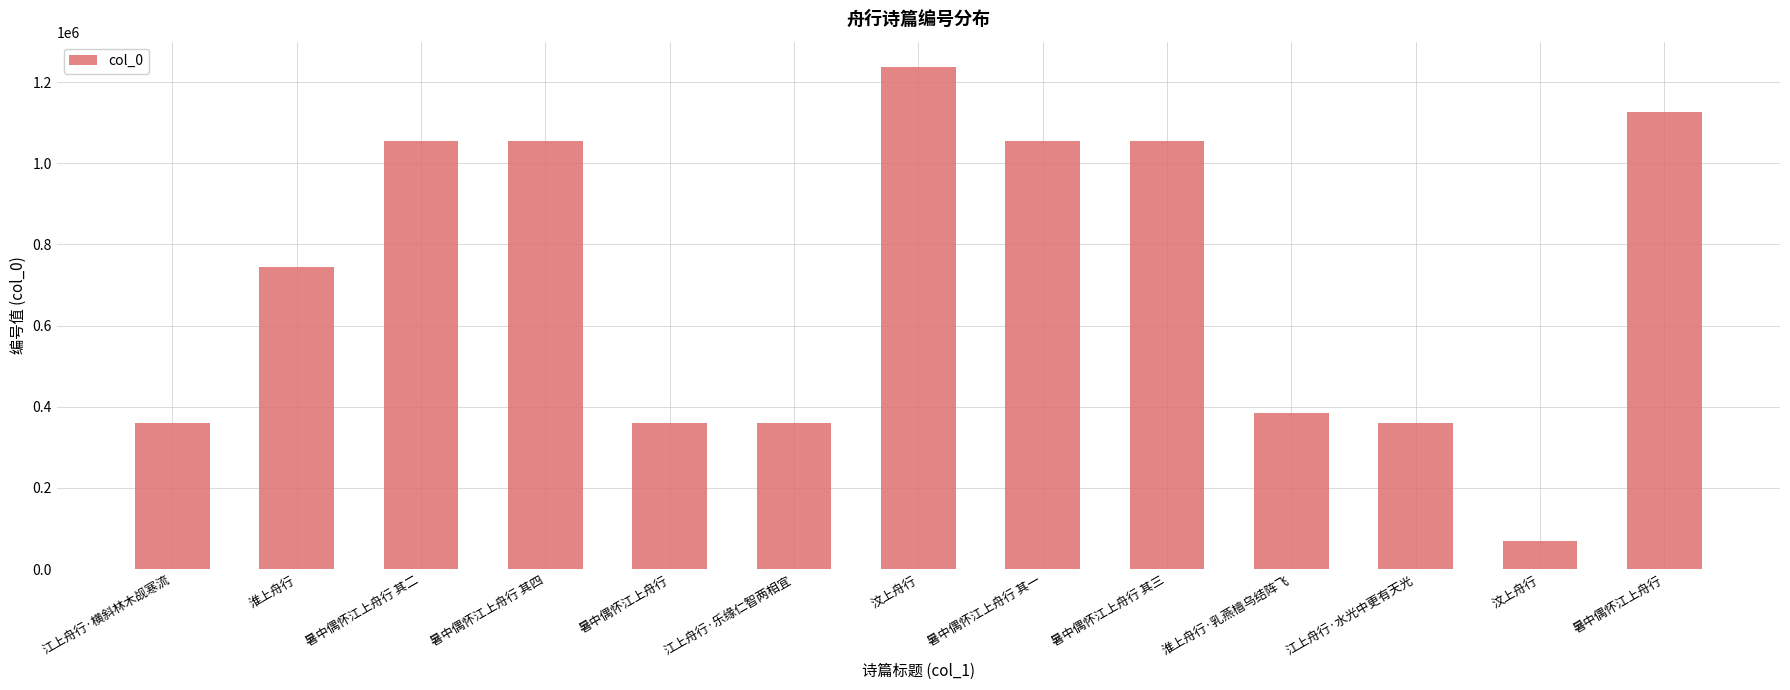

Reading left to right, what are all the values shown in this chart?

江上舟行·横斜林木觇寒流=359330	淮上舟行=745536	暑中偶怀江上舟行 其二=1055067	暑中偶怀江上舟行 其四=1055069	暑中偶怀江上舟行=359137	江上舟行·乐缘仁智两相宜=359138	汶上舟行=1237993	暑中偶怀江上舟行 其一=1055066	暑中偶怀江上舟行 其三=1055068	淮上舟行·乳燕樯乌结阵飞=383495	江上舟行·水光中更有天光=359329	汶上舟行=69162	暑中偶怀江上舟行=1127214